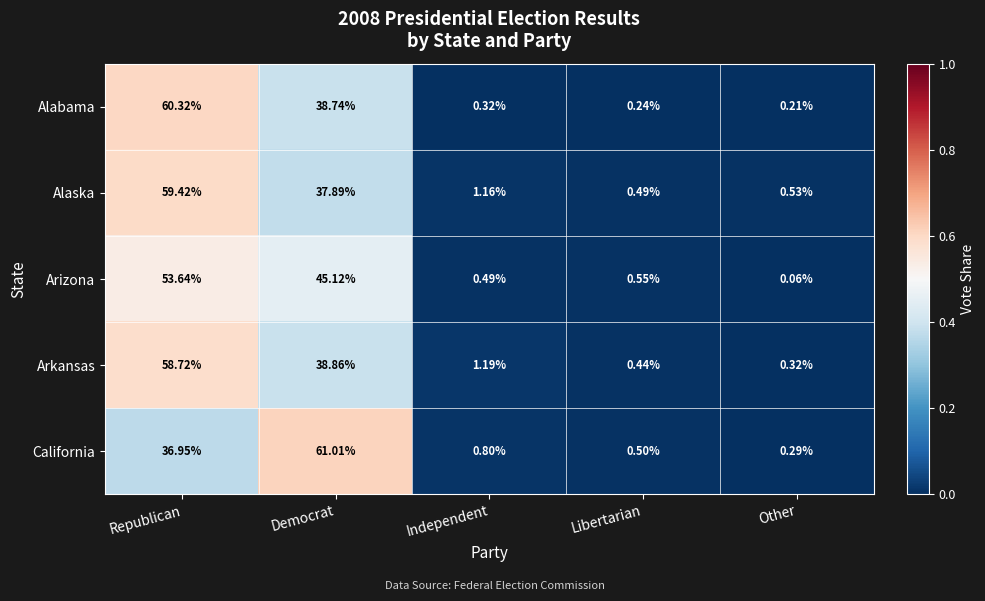

Which series has the largest total across all categories?

Arizona